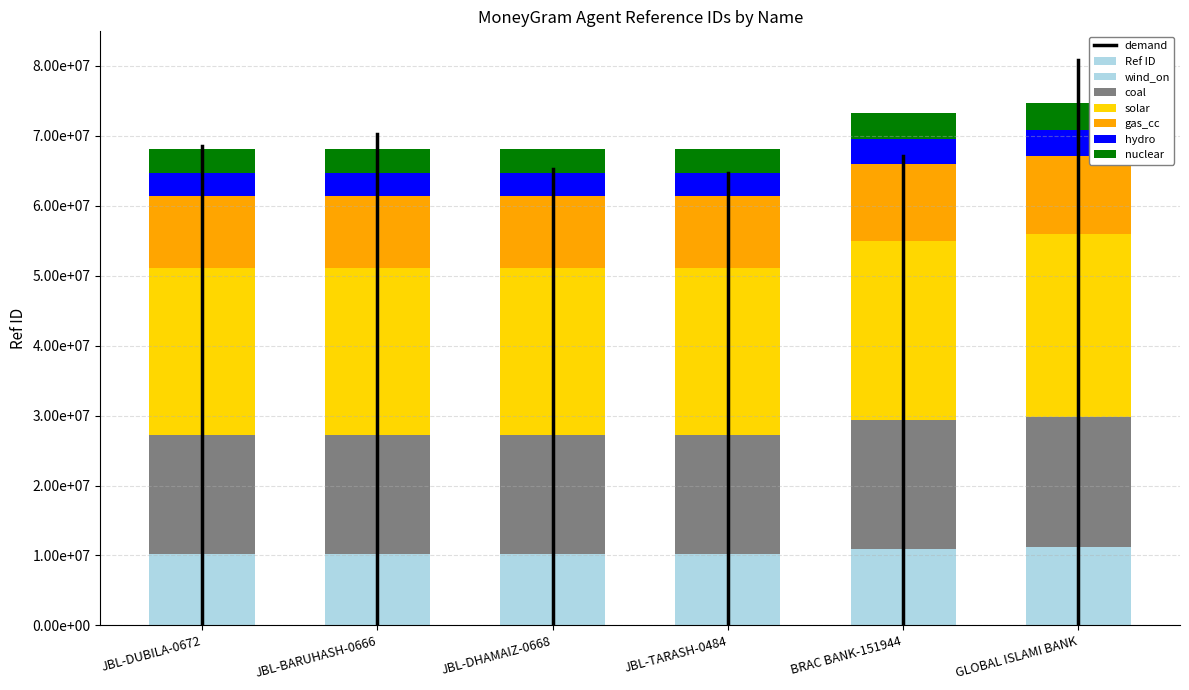

Reading right to left, list all the values displayed in this chart.

GLOBAL ISLAMI BANK=74644942	BRAC BANK-151944=73270485	JBL-TARASH-0484=68168146	JBL-DHAMAIZ-0668=68168117	JBL-BARUHASH-0666=68168133	JBL-DUBILA-0672=68168120